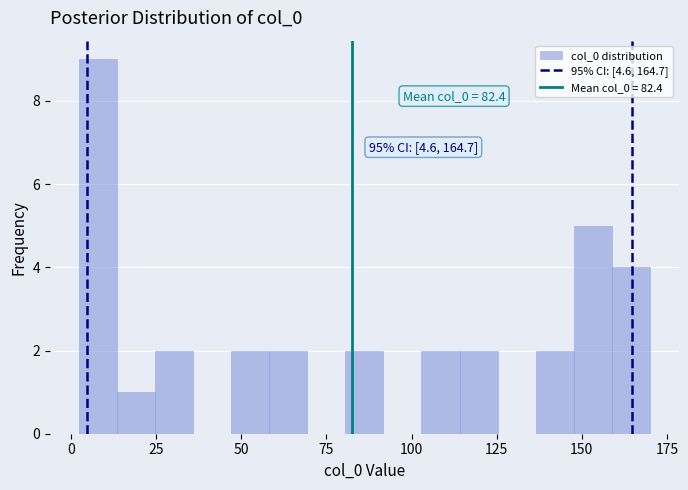

Read against the x-axis, roughly where is the centre of the tallest bar?

10